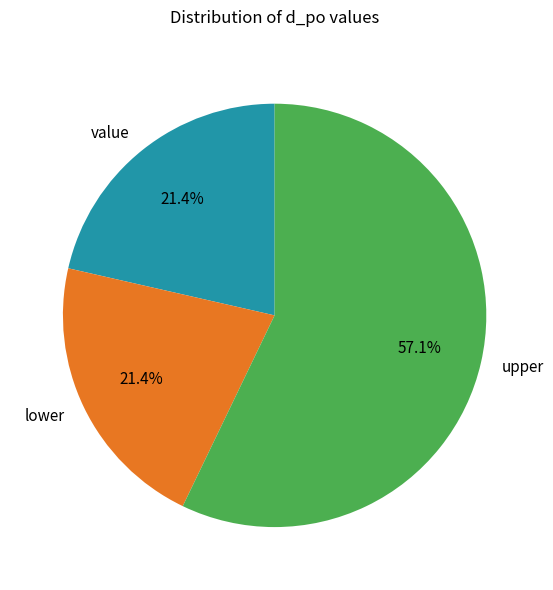

Which category accounts for the majority?

upper